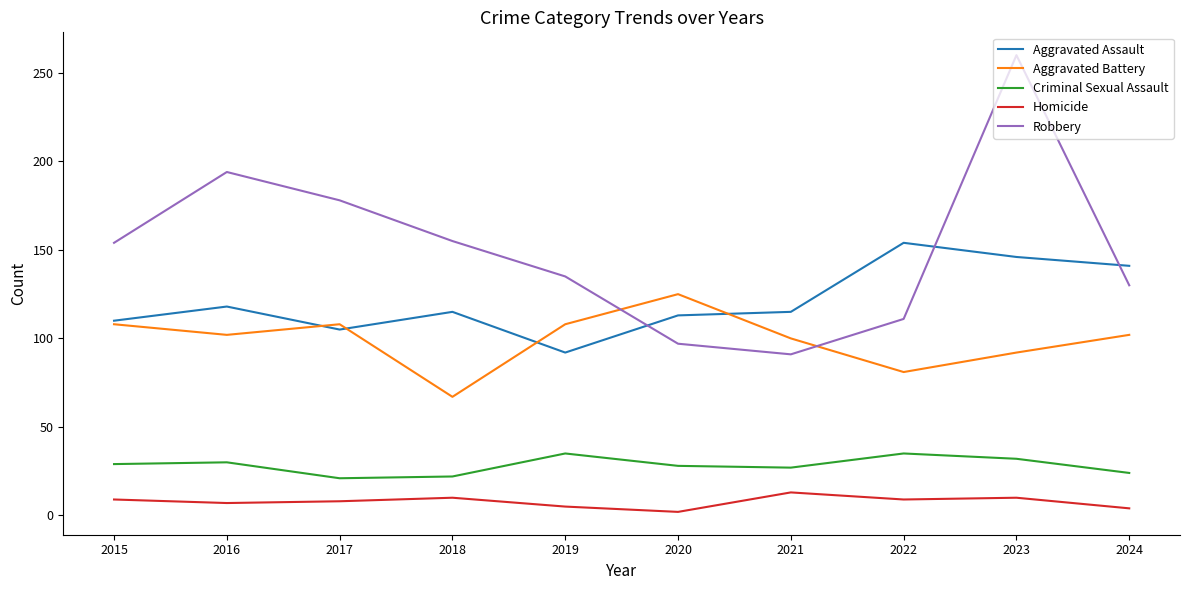

The Aggravated Assault series shows 146 at 2023. True or false?

True